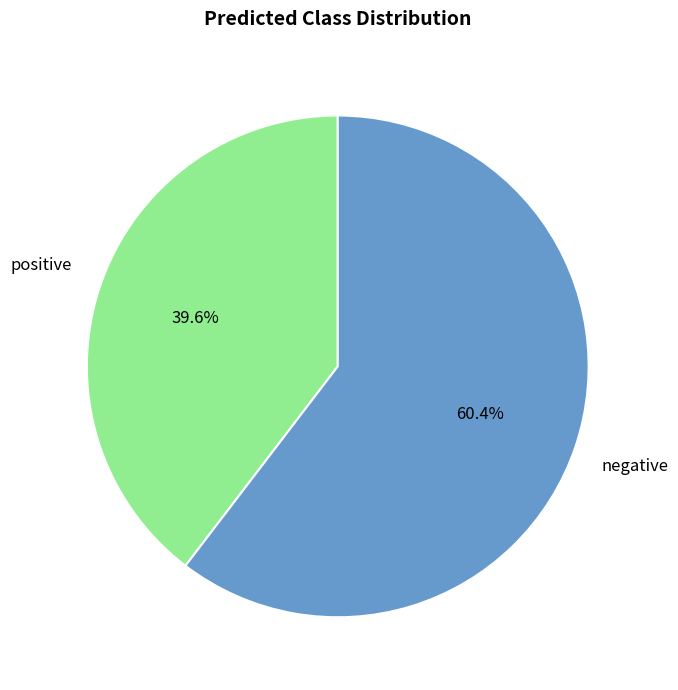

To the nearest percent, what is the difference between the largest and smallest slice percentages?

21%